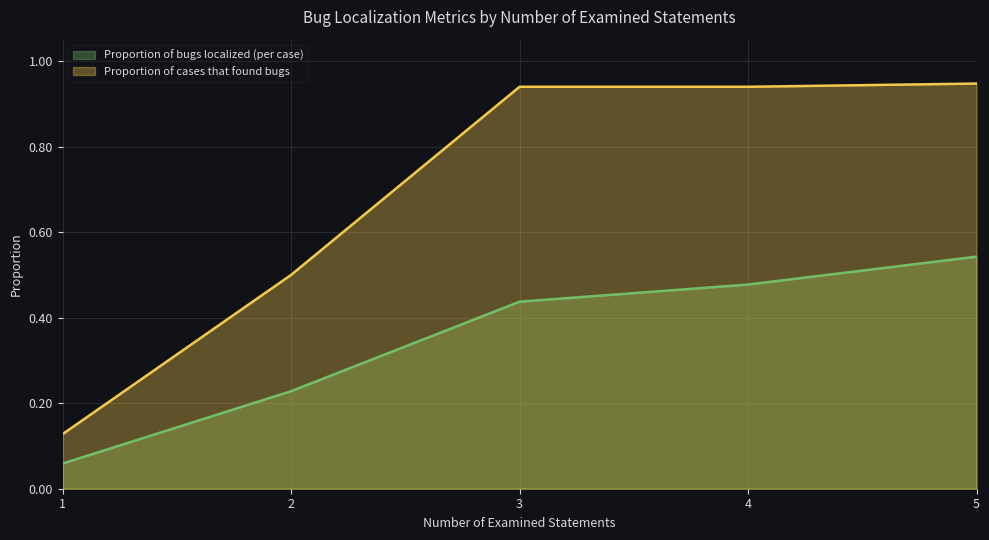

True or false: Proportion of bugs localized (per case) has more than 0 points higher than both neighbors.

False